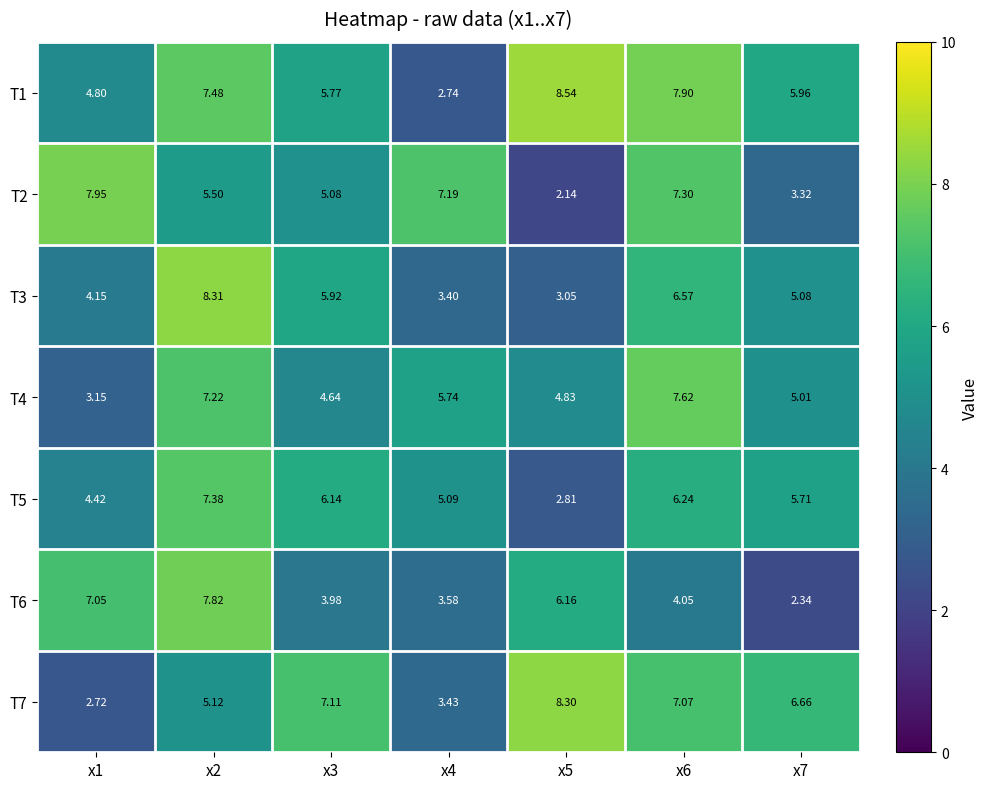

Is the value of T3 at x3 greater than the value of T6 at x6?

Yes